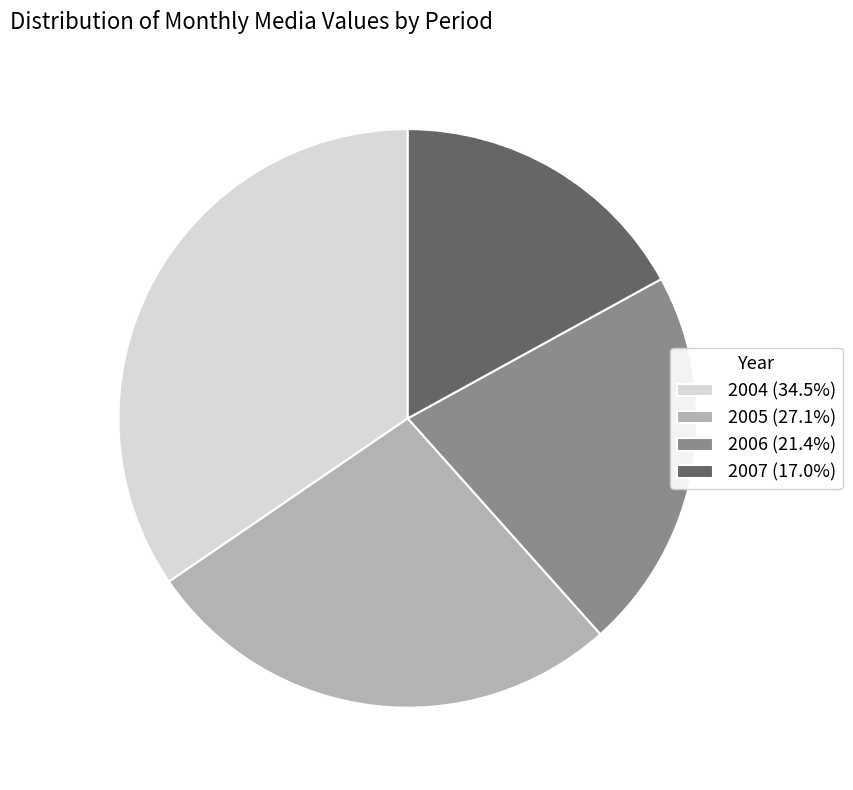

Approximately how many times larger is the value at 2004 (34.5%) compared to 2006 (21.4%)?

1.6